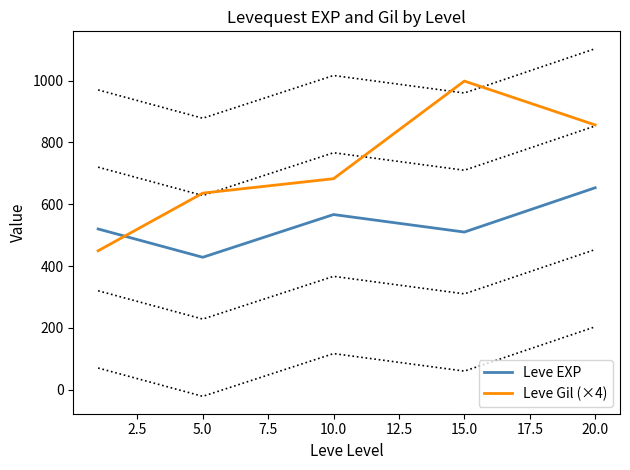

The value of Leve EXP at 7.5 is 163.9. True or false?

False